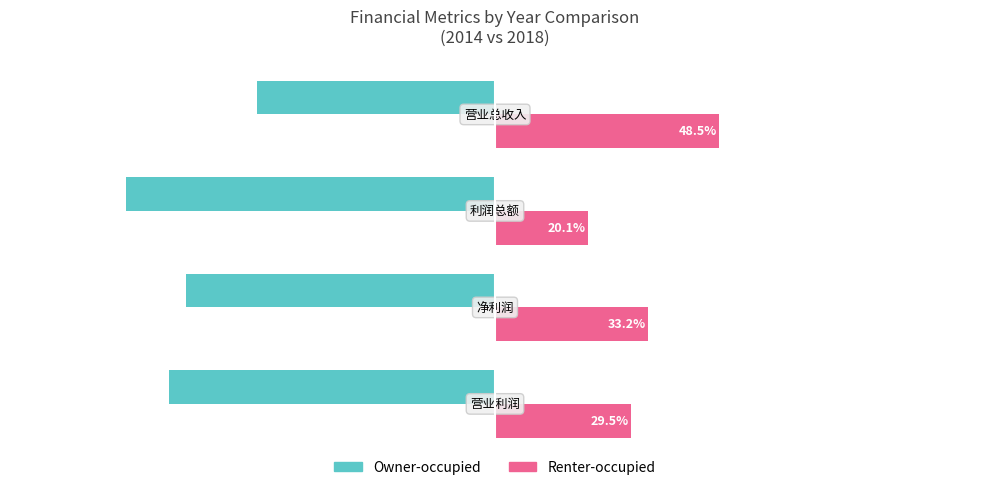

Which series has the largest total across all categories?

Renter-occupied